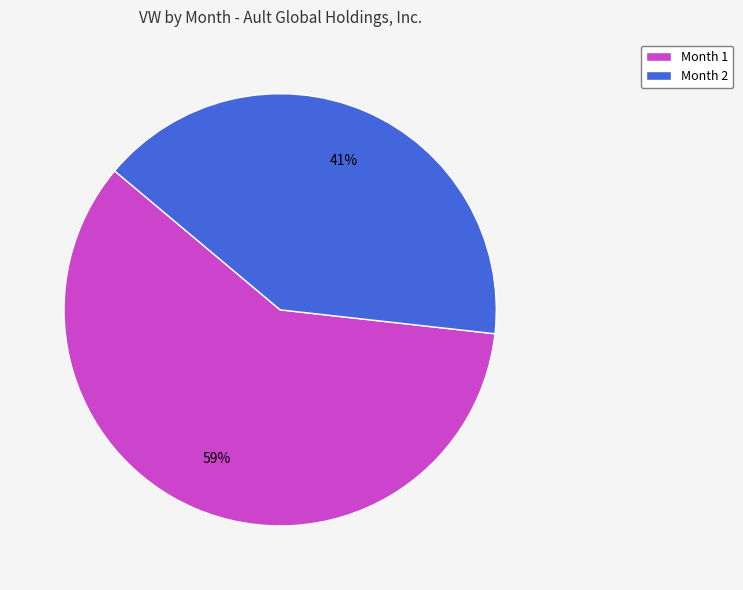

To the nearest percent, what is the combined percentage of Month 2 and Month 1?

100%